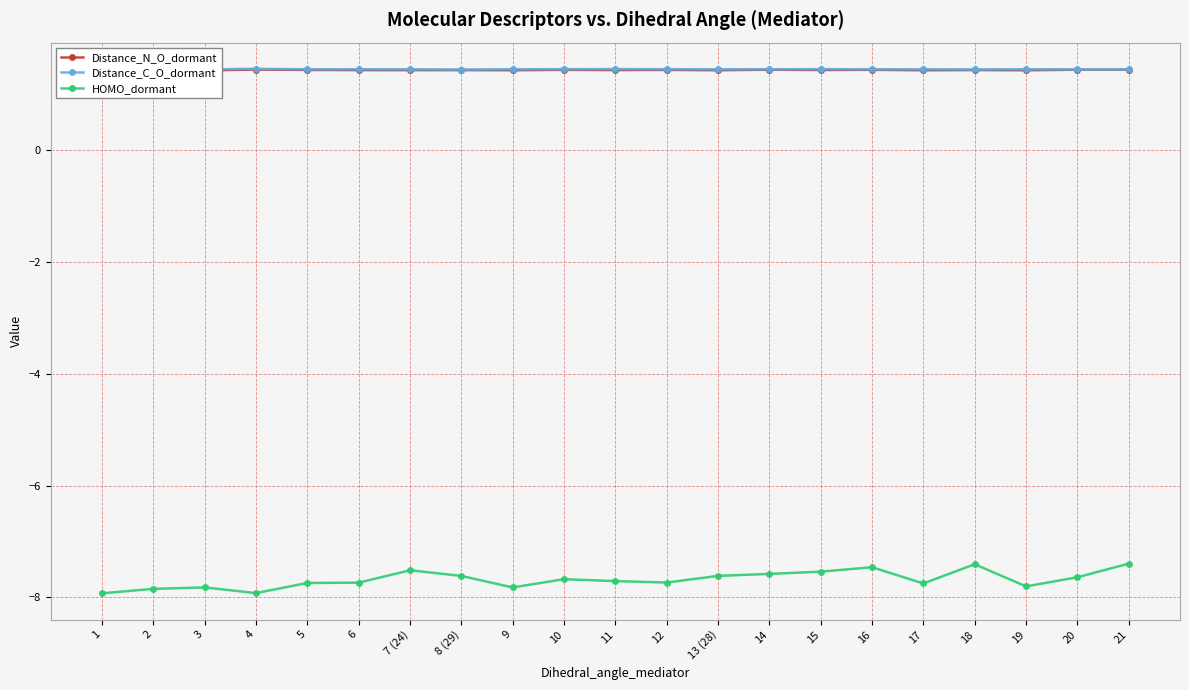

What is the minimum value for Distance_N_O_dormant?

1.4